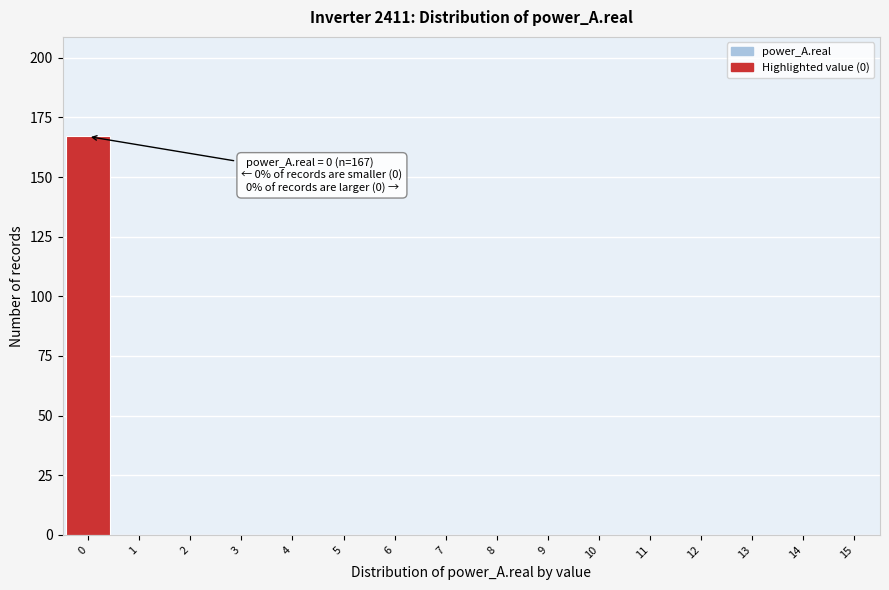

Over which range of the x-axis is the bar tallest?

-0.5 to 0.5